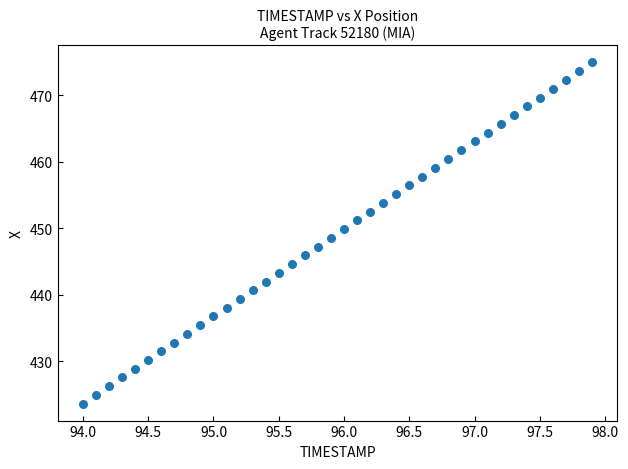

What is the range of Y values (max minus min)?

51.3